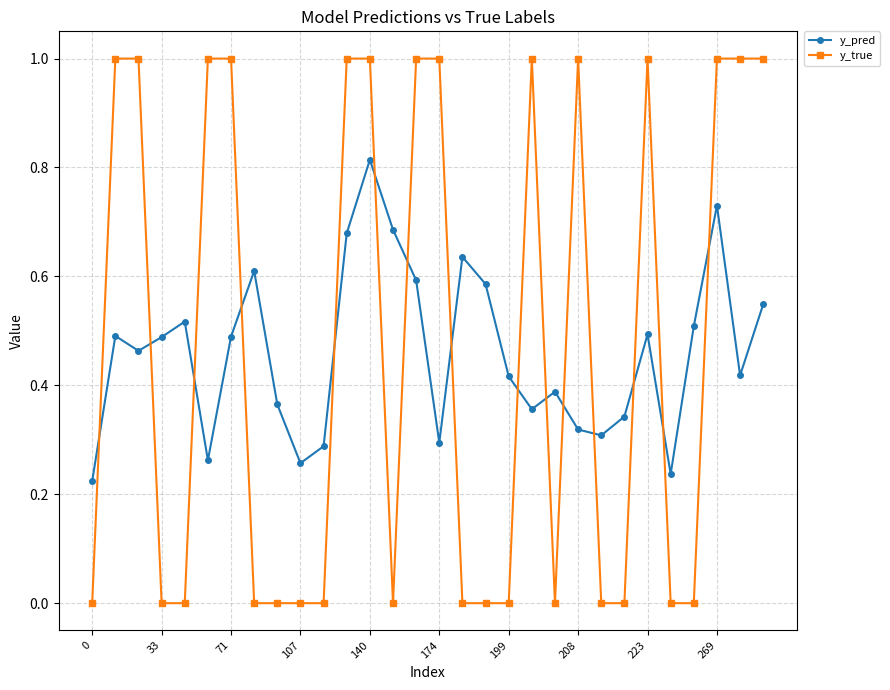

Count the y_pred values in the range 0 to 1.

30